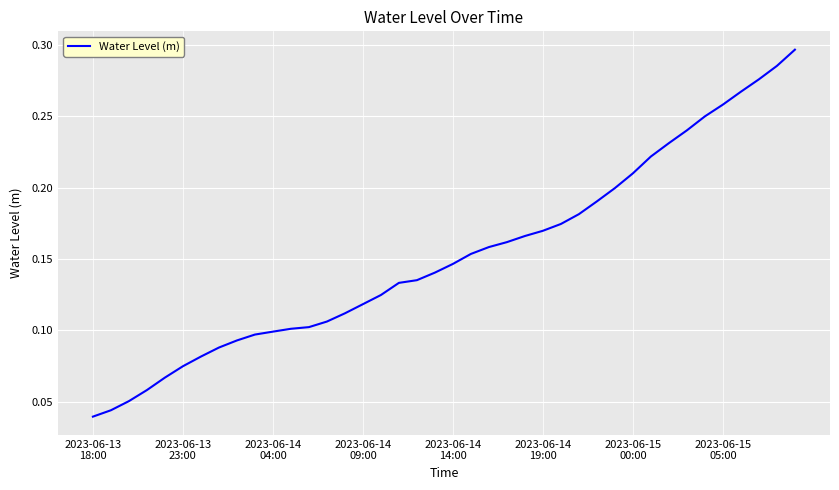

What is the sum of all values?

6.1